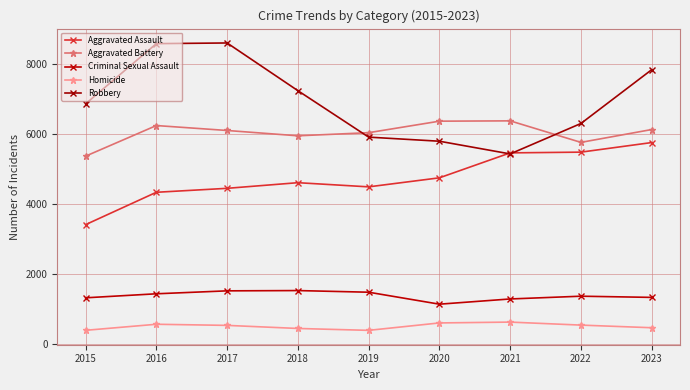

Which series has the largest range (max minus min)?

Robbery